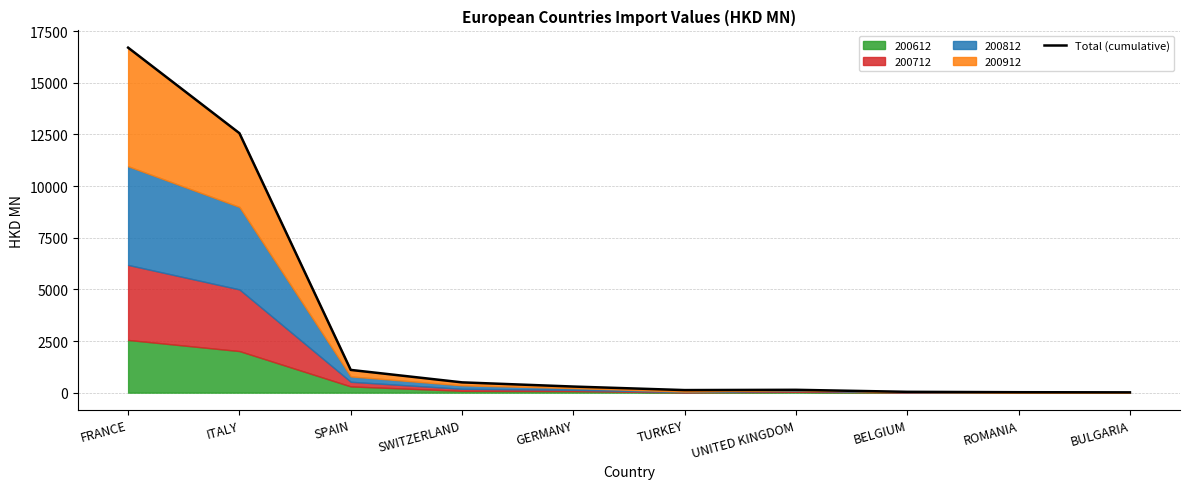

What is the label of the 8th point from the right?

SPAIN